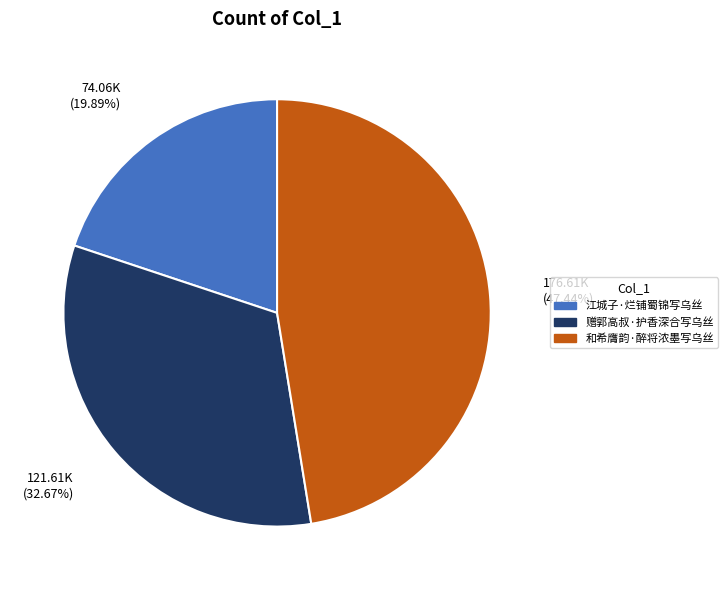

Rank the categories by value from lowest to highest.

江城子·烂铺蜀锦写乌丝, 赠郭高叔·护香深合写乌丝, 和希膺韵·醉将浓墨写乌丝